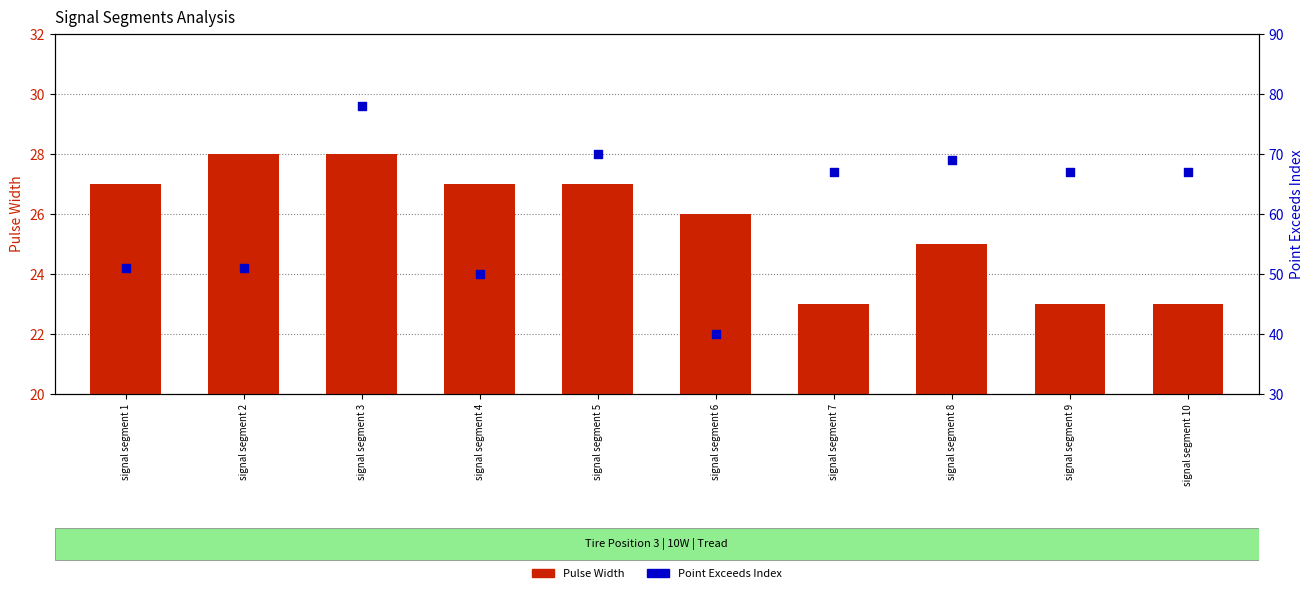

At how many categories does at least one series exceed 75?

1